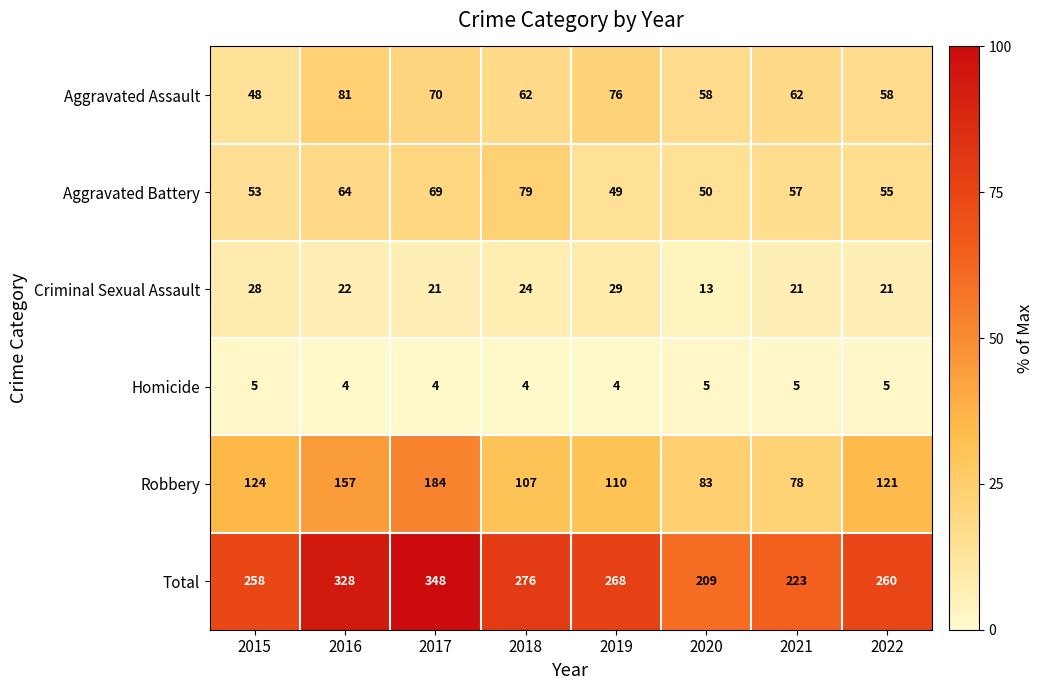

The Aggravated Battery series shows 81 at 2015. True or false?

False